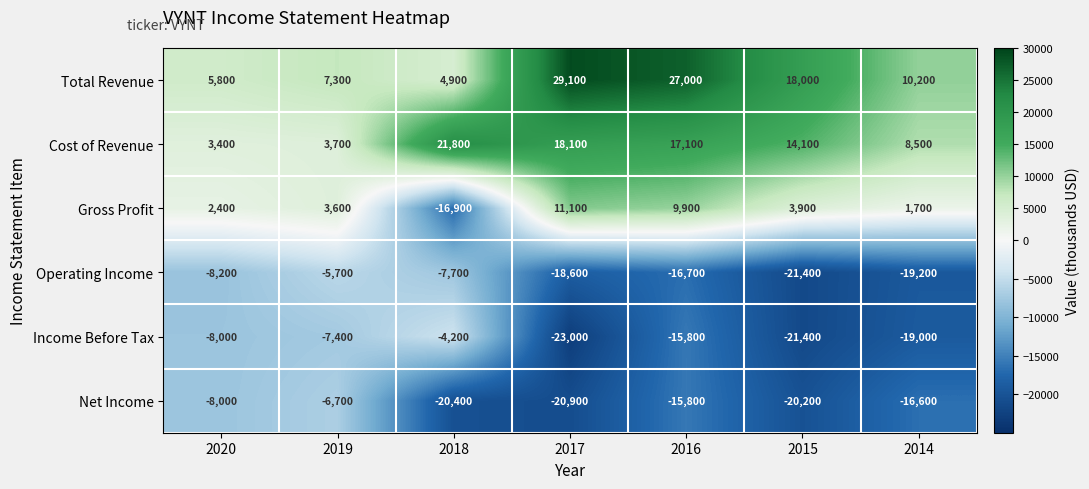

Read the Total Revenue value at 2018, to the nearest 100.

4900